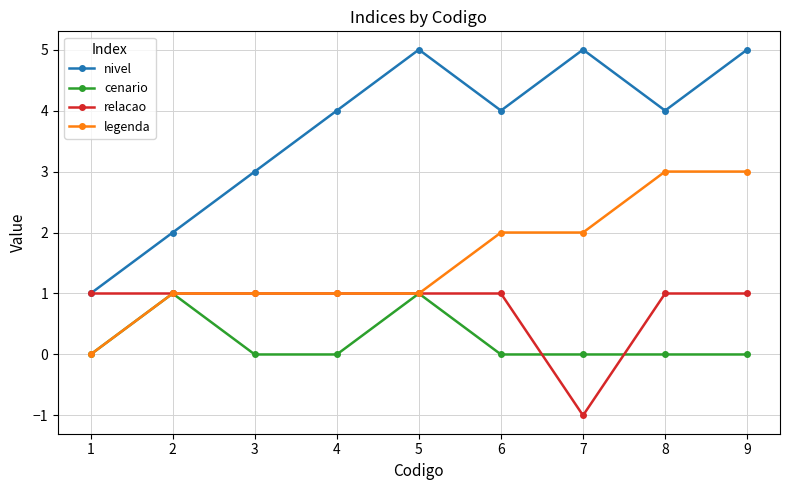

How many positive values does the legenda series have?

8